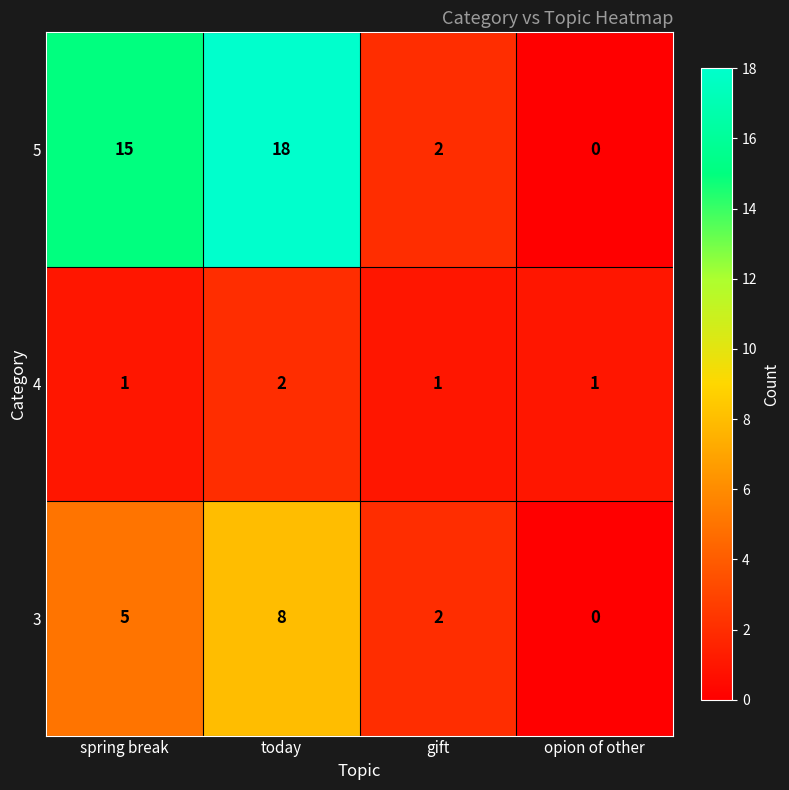

Is it true that 5 equals 12 at today?

False